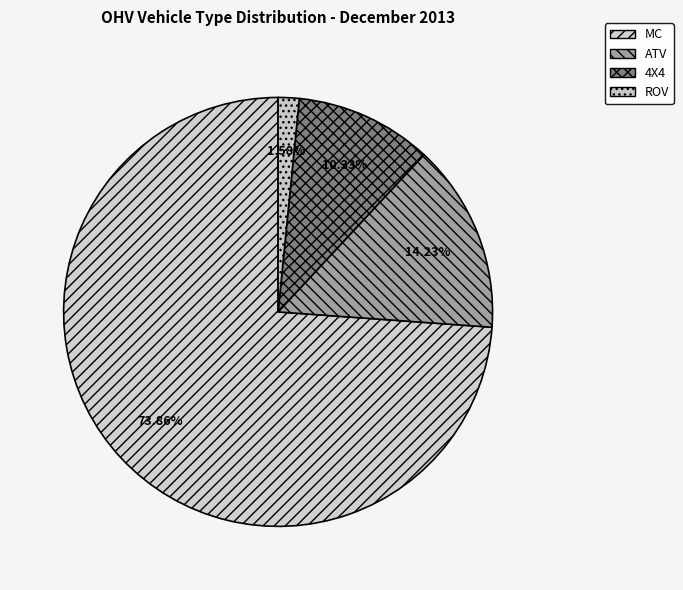

Which category has the biggest portion of the pie?

MC